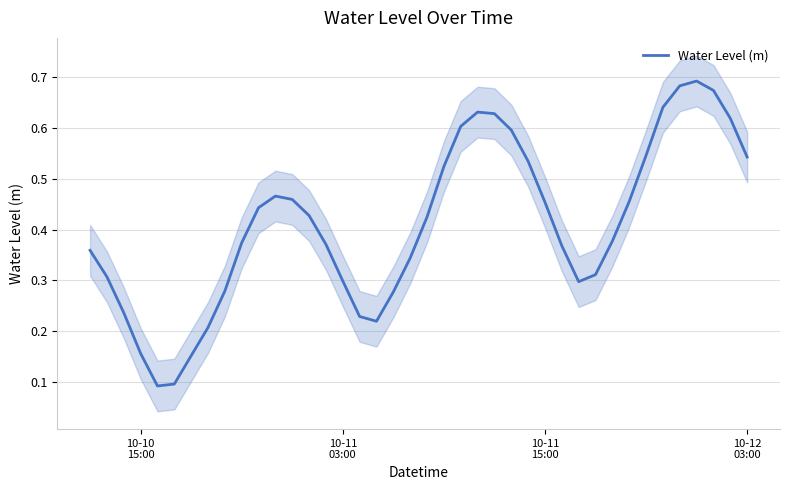

What is the maximum value shown in the chart?

0.7